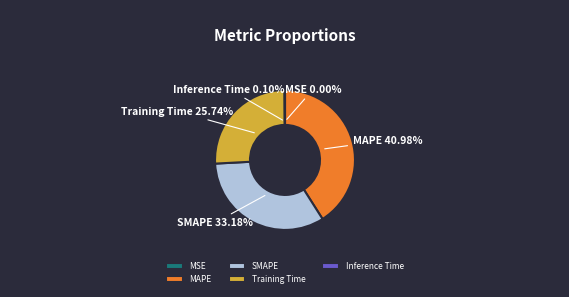

Does Training Time account for over 50% of the chart?

No